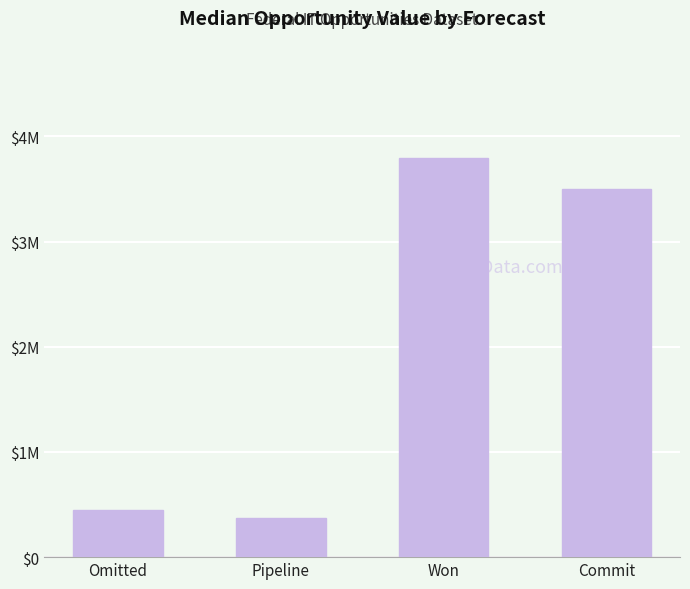

What is the label of the 1st bar from the left?

Omitted